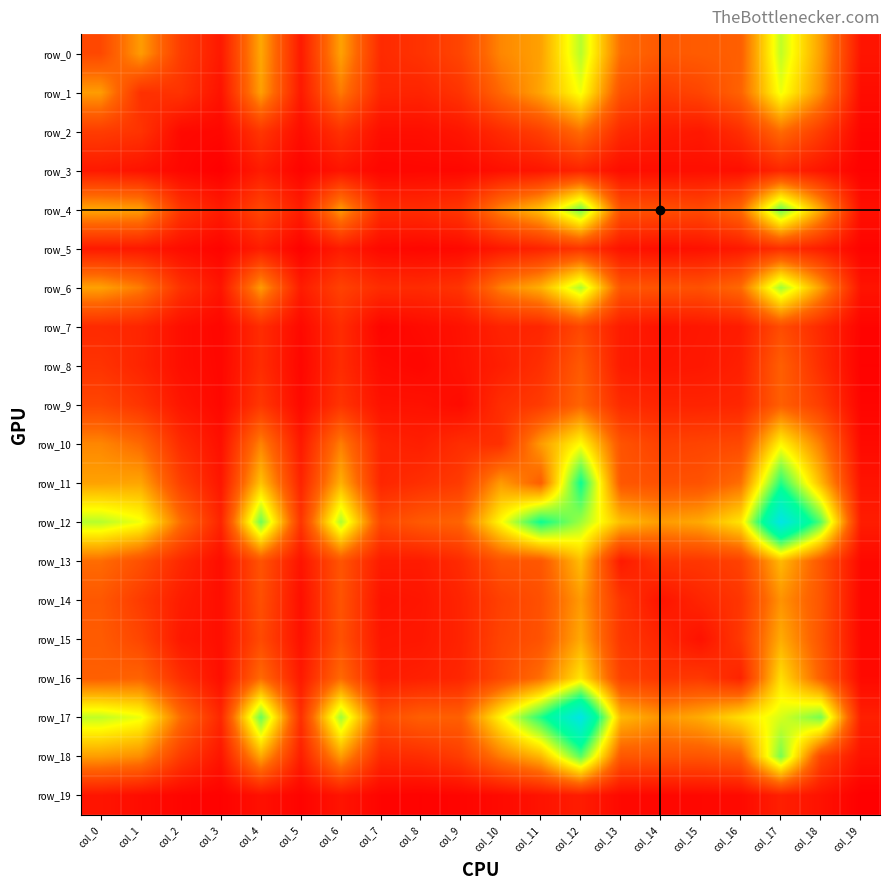

How many data points in row_14 are less than 195?

9